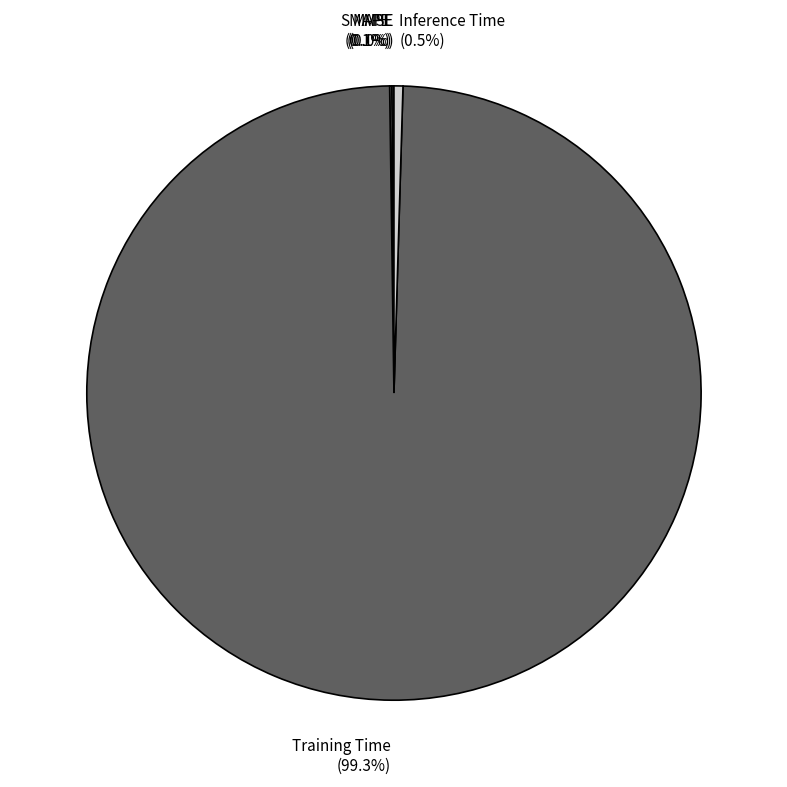

Which slice is the smallest?

MSE